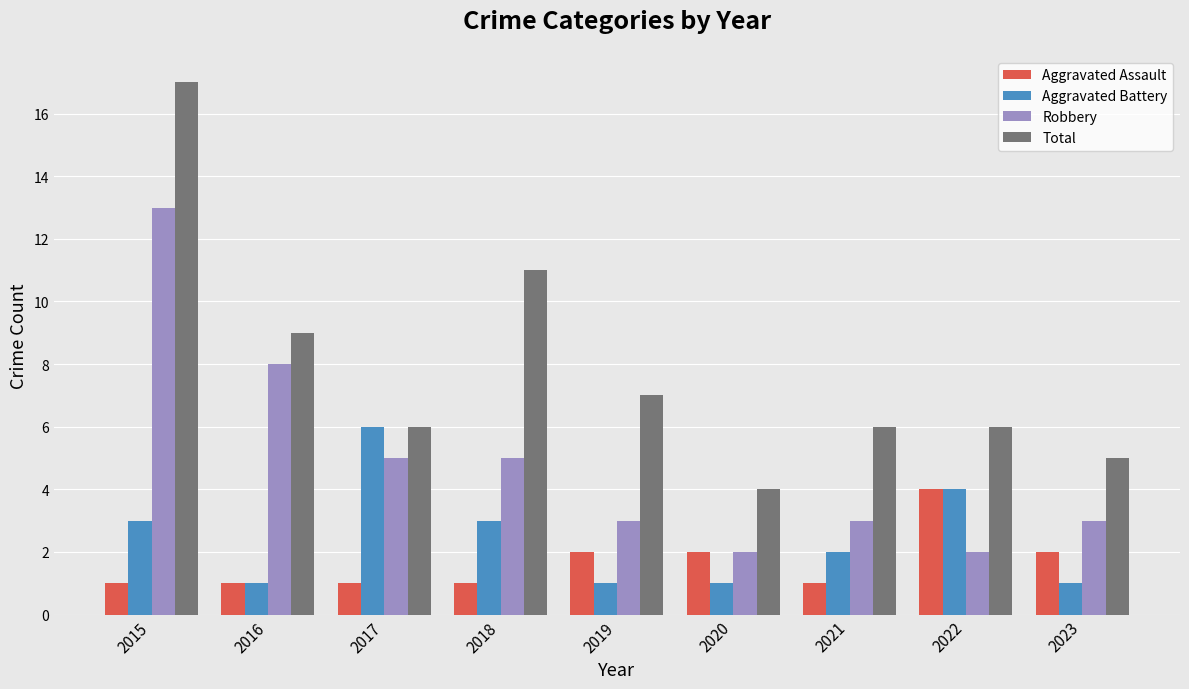

The Total series shows 2 at 2016. True or false?

False